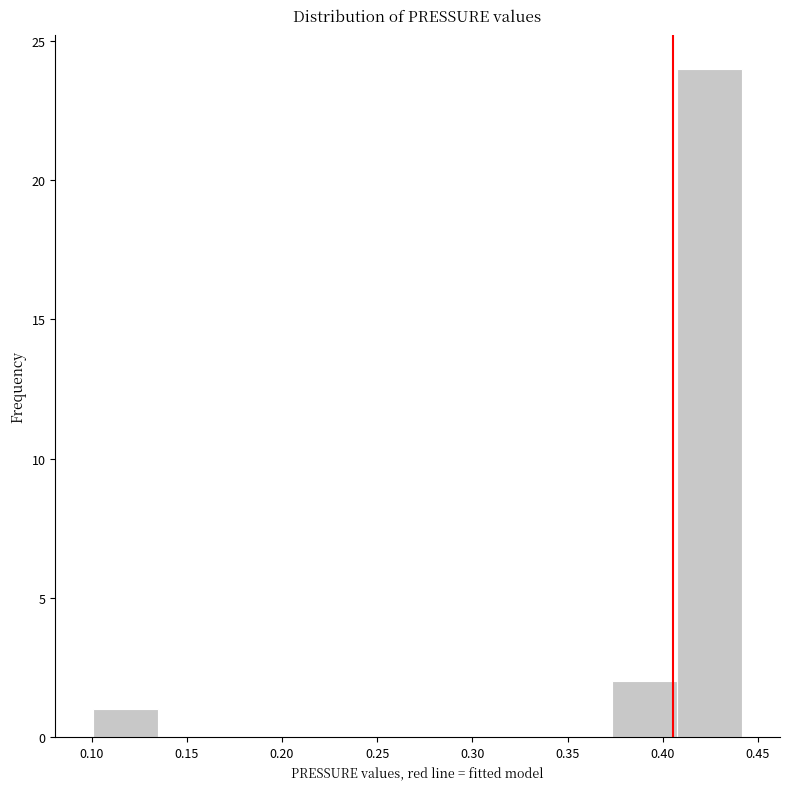

Over which range of the x-axis is the bar tallest?

0.410 to 0.440